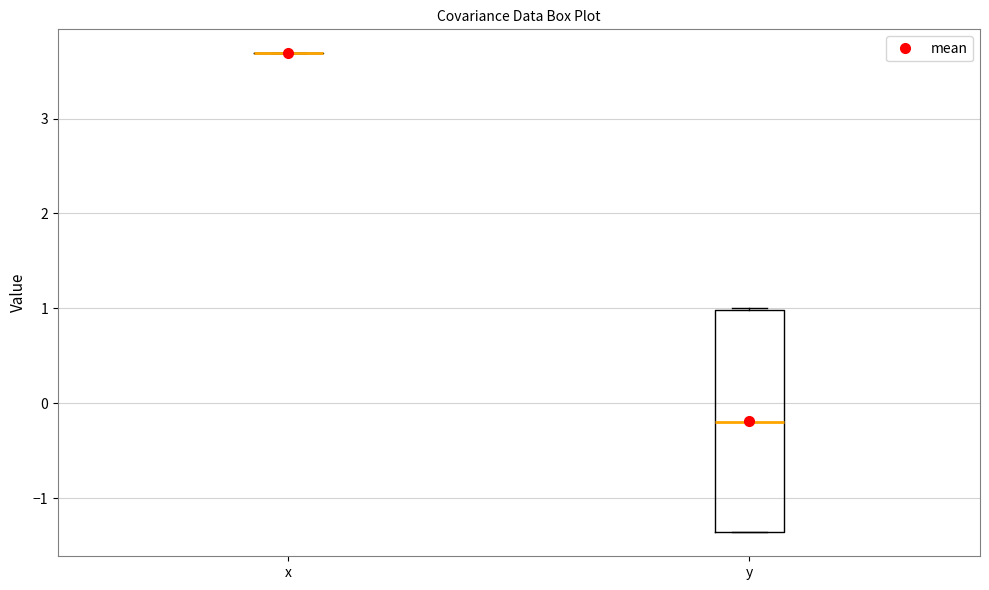

Comparing the boxes themselves (not the whiskers), which one is the tallest?

y